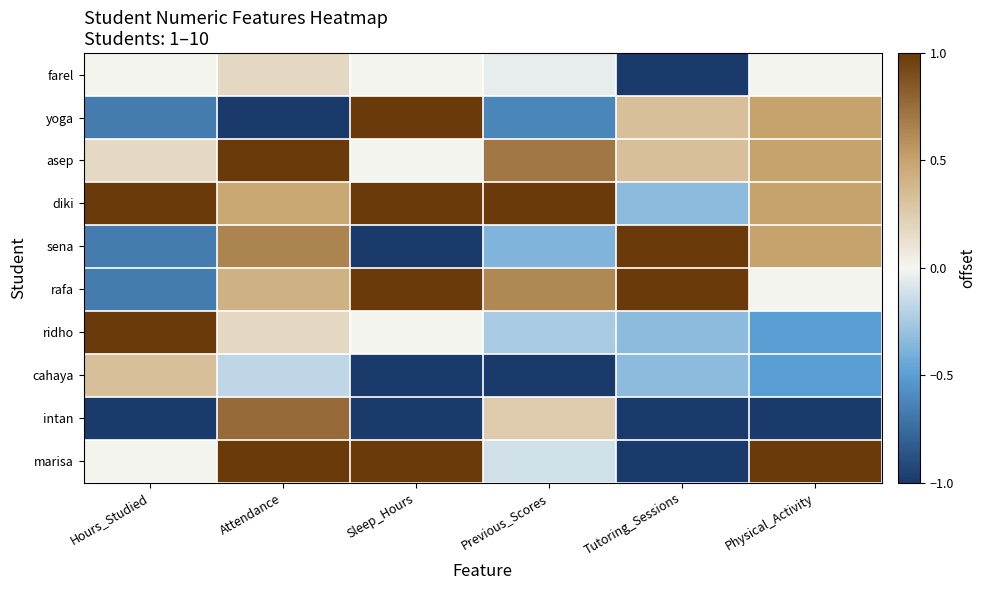

Reading left to right, transcribe all the data shown in this chart.

farel: Hours_Studied=0.0	Attendance=0.2	Sleep_Hours=0.0	Previous_Scores=-0.0	Tutoring_Sessions=-1.0	Physical_Activity=0.0
yoga: Hours_Studied=-0.7	Attendance=-1.0	Sleep_Hours=1.0	Previous_Scores=-0.6	Tutoring_Sessions=0.3	Physical_Activity=0.5
asep: Hours_Studied=0.2	Attendance=1.0	Sleep_Hours=0.0	Previous_Scores=0.7	Tutoring_Sessions=0.3	Physical_Activity=0.5
diki: Hours_Studied=1.0	Attendance=0.5	Sleep_Hours=1.0	Previous_Scores=1.0	Tutoring_Sessions=-0.3	Physical_Activity=0.5
sena: Hours_Studied=-0.7	Attendance=0.6	Sleep_Hours=-1.0	Previous_Scores=-0.4	Tutoring_Sessions=1.0	Physical_Activity=0.5
rafa: Hours_Studied=-0.7	Attendance=0.4	Sleep_Hours=1.0	Previous_Scores=0.6	Tutoring_Sessions=1.0	Physical_Activity=0.0
ridho: Hours_Studied=1.0	Attendance=0.2	Sleep_Hours=0.0	Previous_Scores=-0.2	Tutoring_Sessions=-0.3	Physical_Activity=-0.5
cahaya: Hours_Studied=0.3	Attendance=-0.2	Sleep_Hours=-1.0	Previous_Scores=-1.0	Tutoring_Sessions=-0.3	Physical_Activity=-0.5
intan: Hours_Studied=-1.0	Attendance=0.8	Sleep_Hours=-1.0	Previous_Scores=0.2	Tutoring_Sessions=-1.0	Physical_Activity=-1.0
marisa: Hours_Studied=0.0	Attendance=1.0	Sleep_Hours=1.0	Previous_Scores=-0.1	Tutoring_Sessions=-1.0	Physical_Activity=1.0